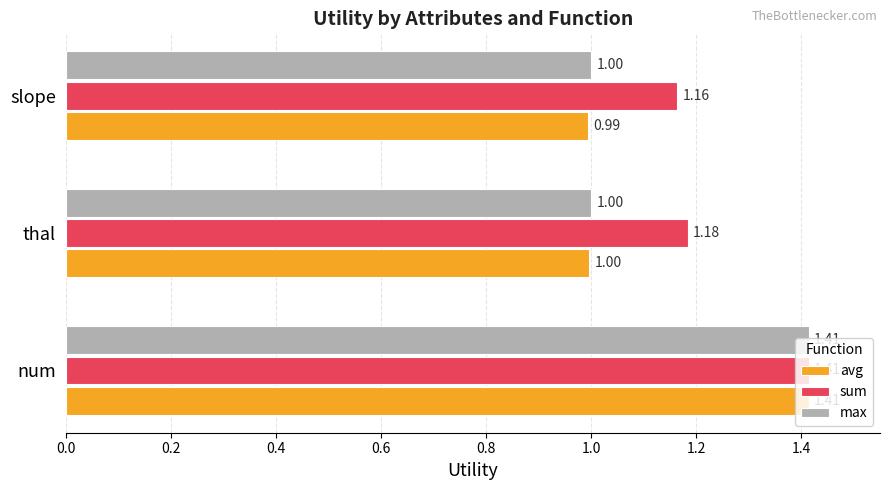

At slope, list the series in order from largest to smallest.

sum, max, avg